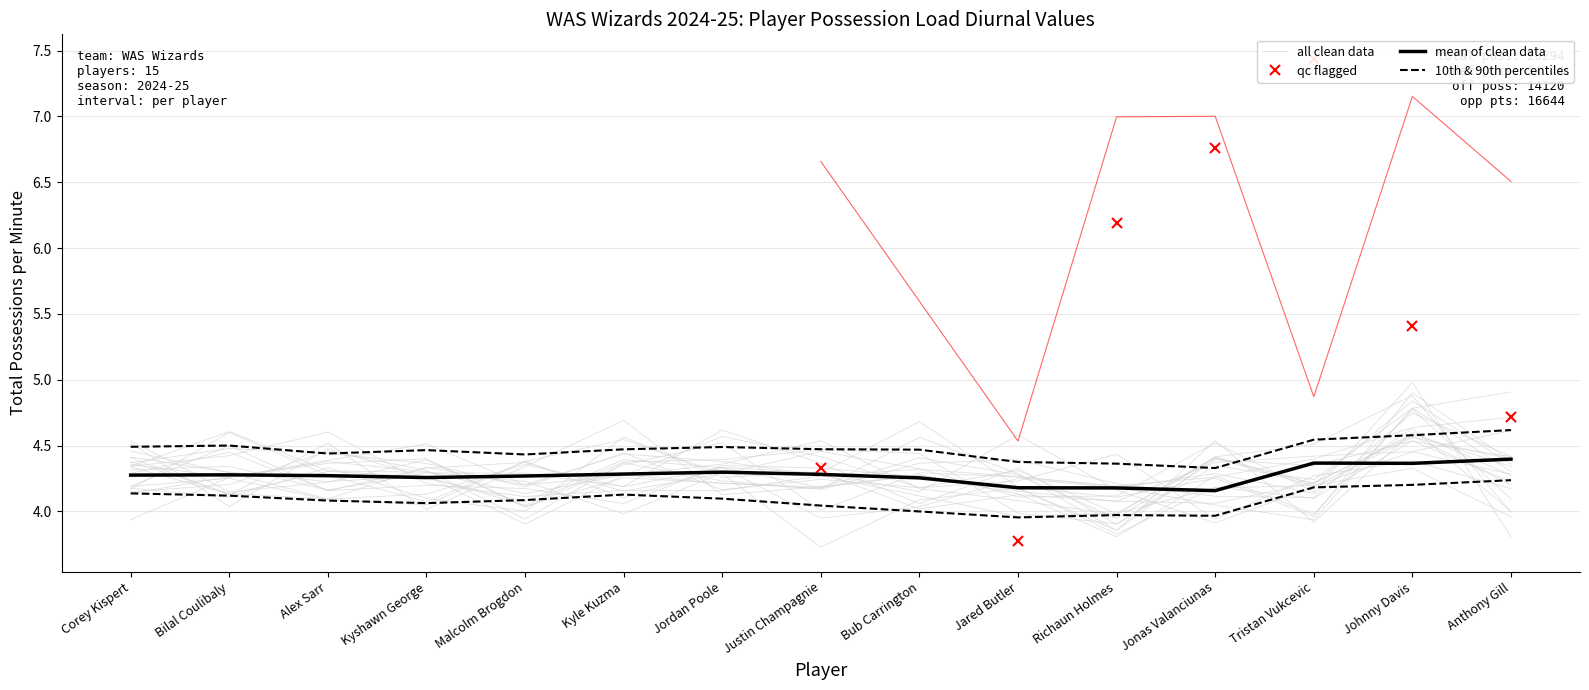

Between Alex Sarr and Kyle Kuzma, which series saw the biggest shift?

all clean data